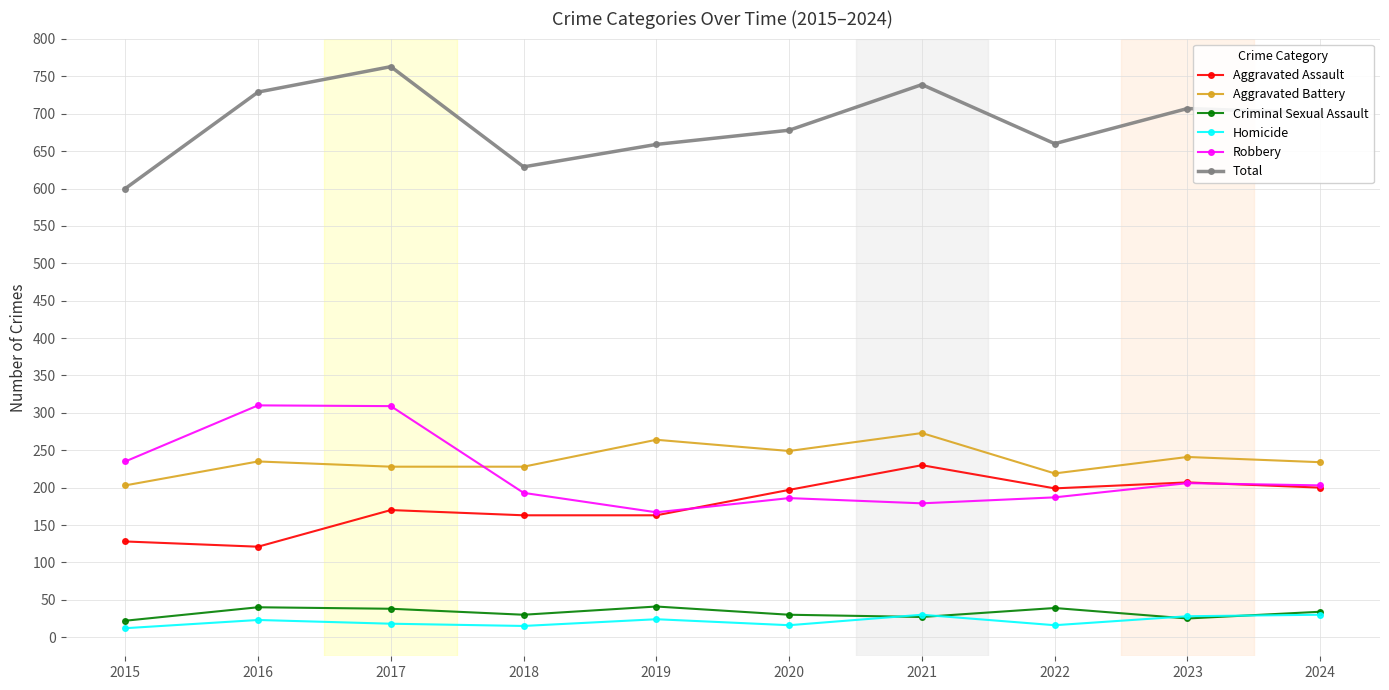

Where is the first local minimum for Robbery?

2019